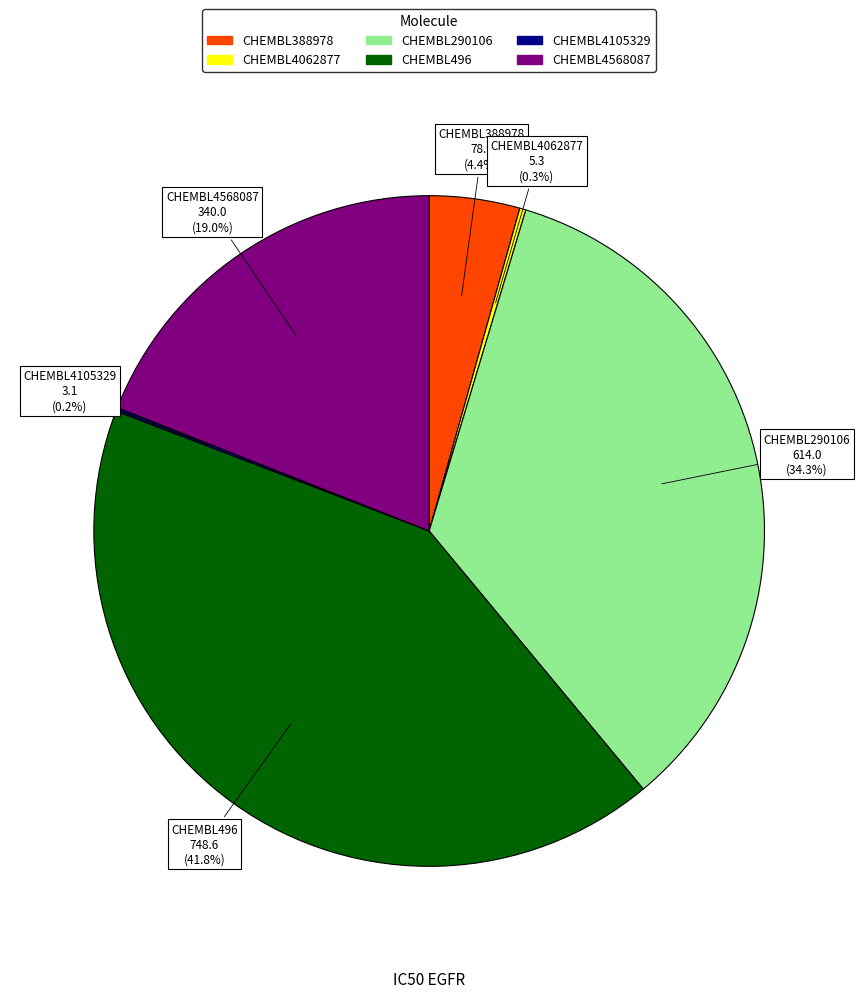

What percentage is NOT represented by CHEMBL290106?

65.7%